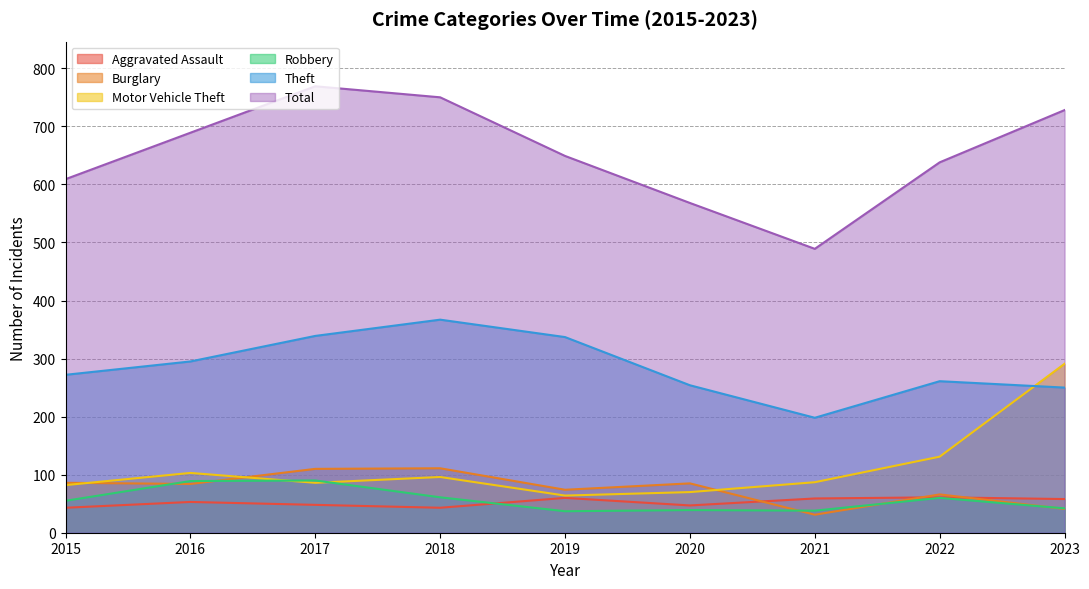

Rank the series at 2020 from highest to lowest value.

Total, Theft, Burglary, Motor Vehicle Theft, Aggravated Assault, Robbery